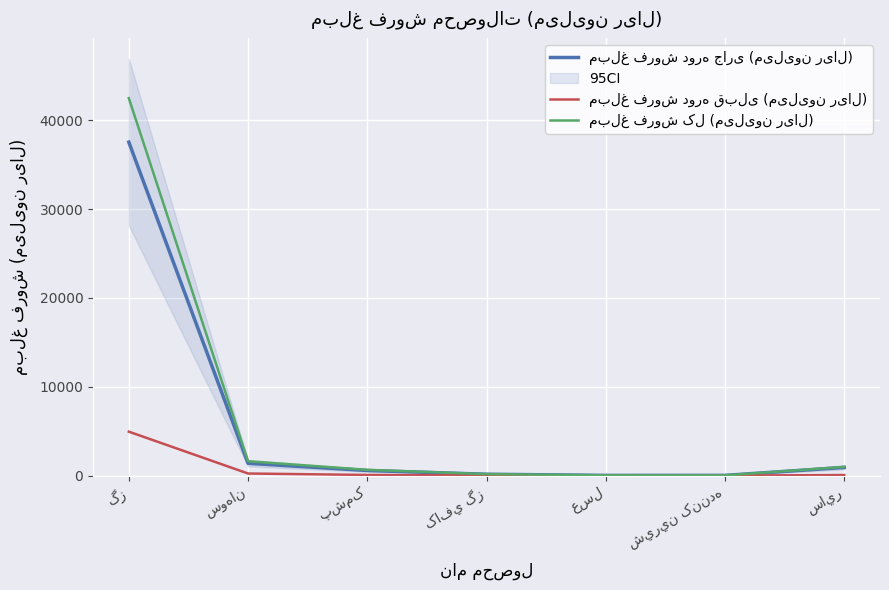

Rank the series by their maximum value, from highest to lowest.

مبلغ فروش کل (میلیون ریال), مبلغ فروش دوره جاری (میلیون ریال), مبلغ فروش دوره قبلی (میلیون ریال)